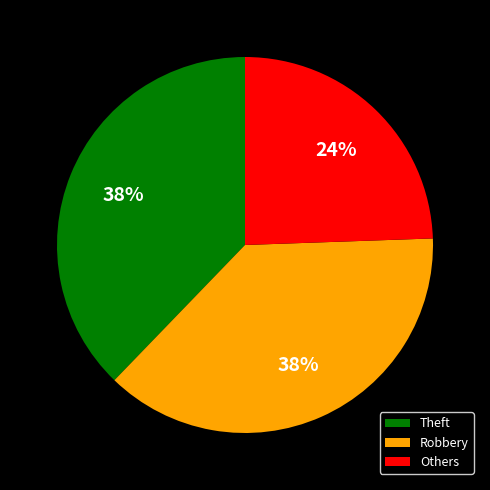

Is it true that Robbery is 38% of the pie?

True